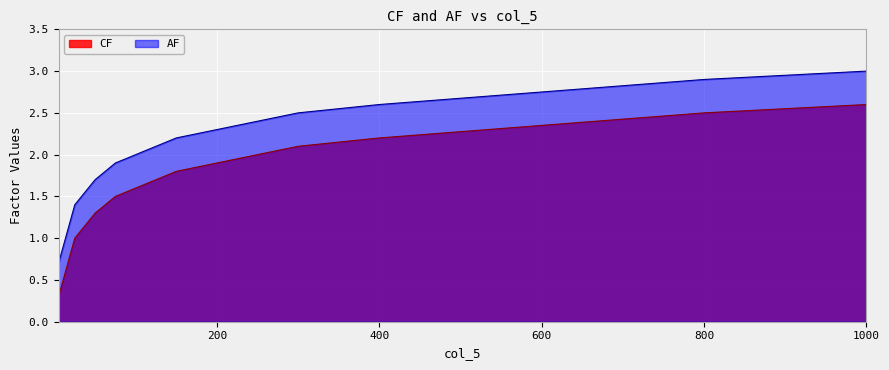

The value of AF at 22.142857142857146 is 0.6. True or false?

False